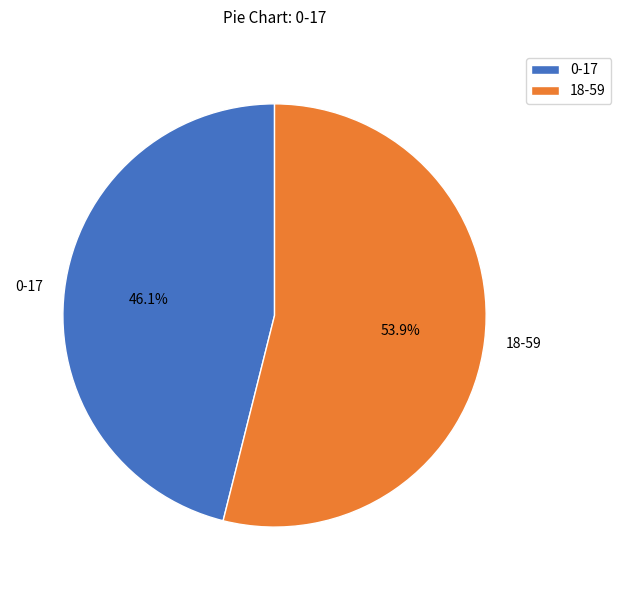

To the nearest percent, what percentage of the pie is 18-59?

54%